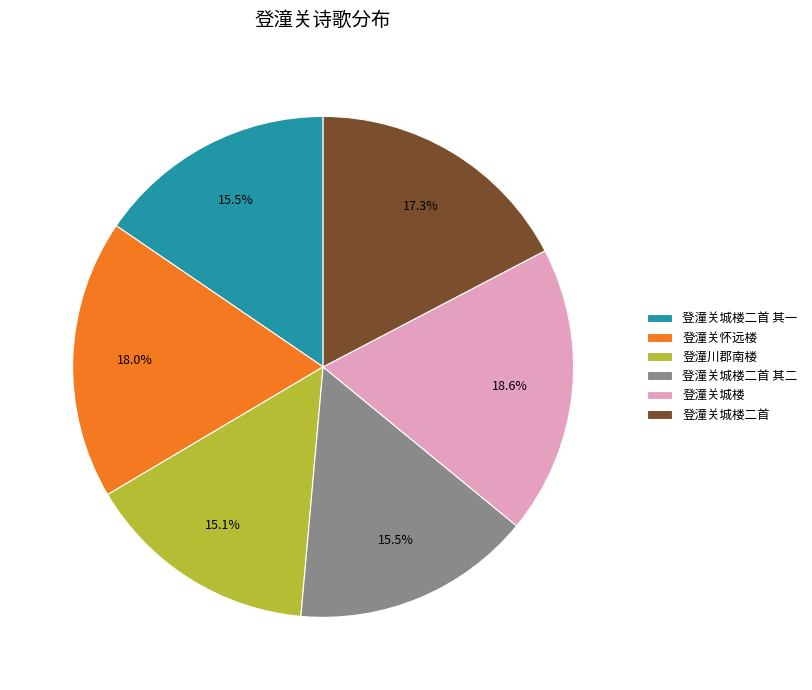

Combined, do 登潼关城楼二首 其二 and 登潼关城楼二首 account for over 50%?

No